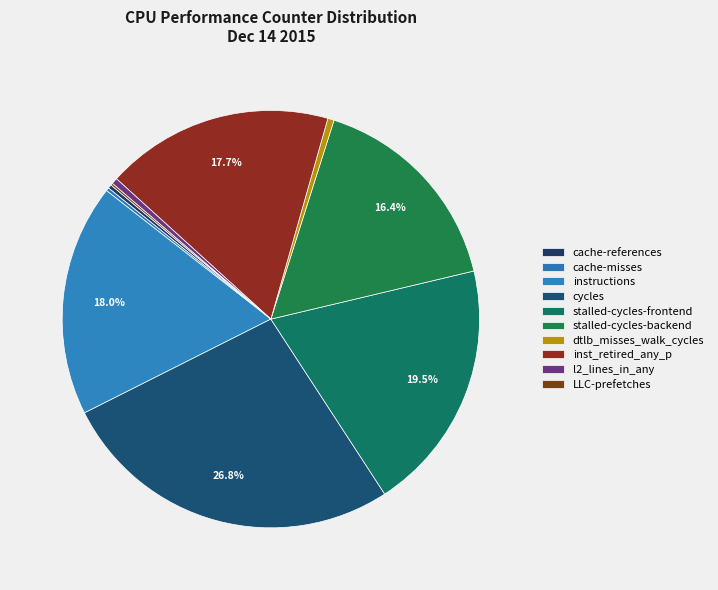

Between dtlb_misses_walk_cycles and LLC-prefetches, which is larger?

dtlb_misses_walk_cycles